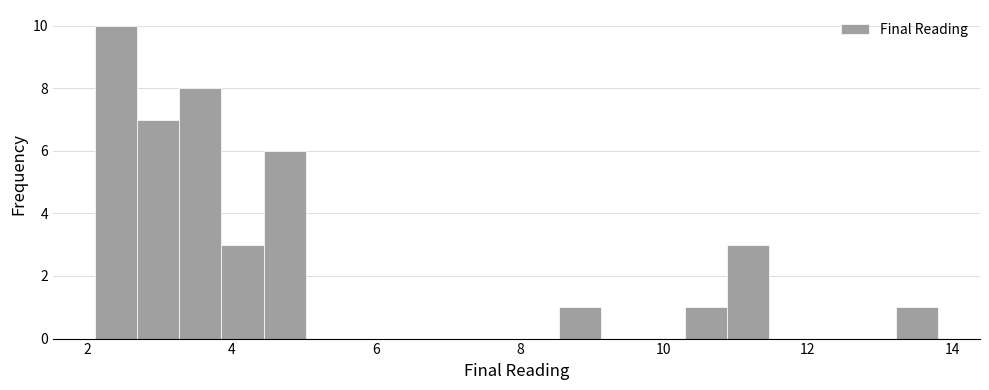

Around what value on the x-axis is the tallest bar? Give the approximate position of its centre, as read against the axis.

2.4